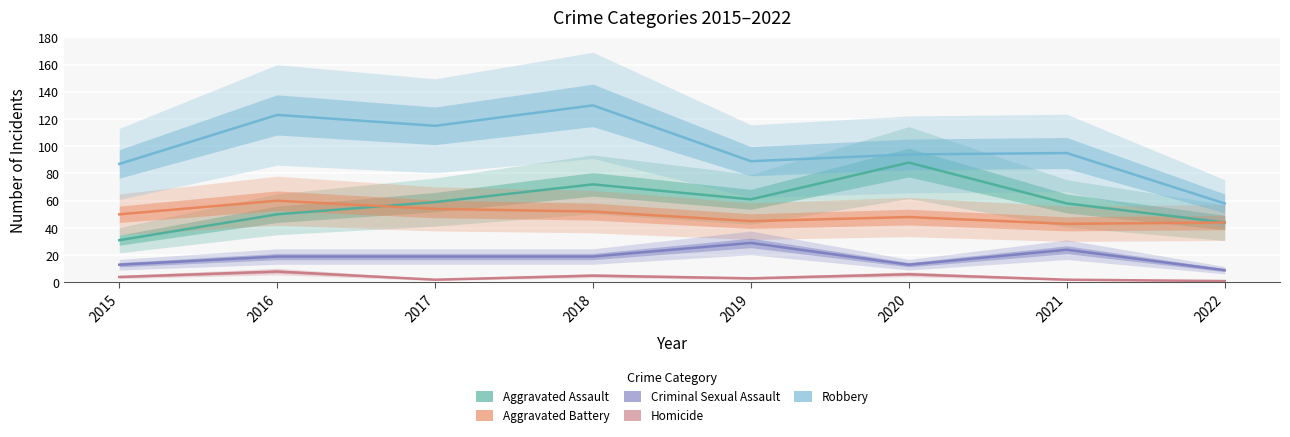

The Homicide series shows 1 at 2022. True or false?

True